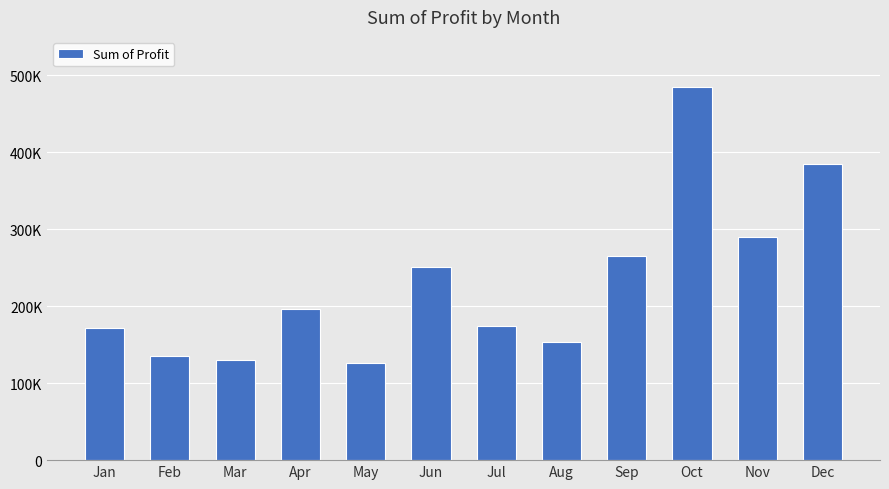

What is the average value?

230280.4